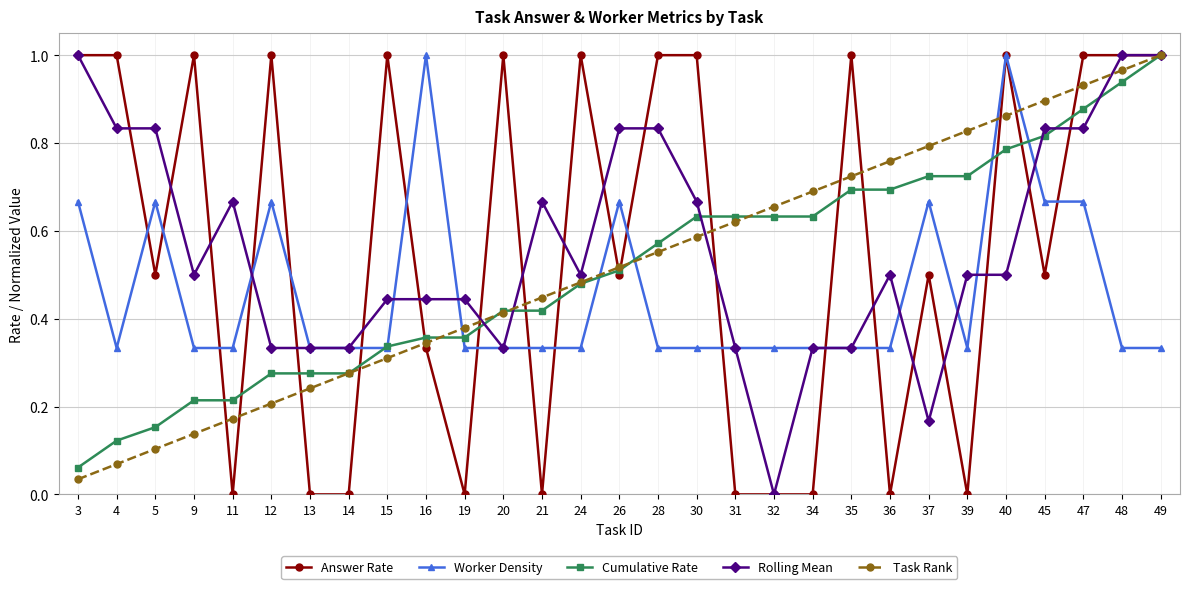

Between 14 and 21, which series saw the biggest shift?

Rolling Mean